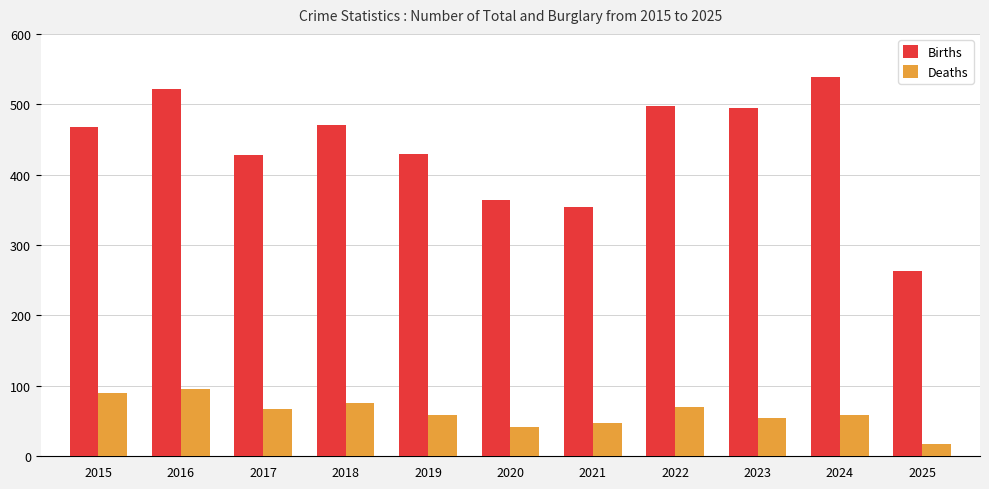

Between 2018 and 2019, which series saw the biggest shift?

Births